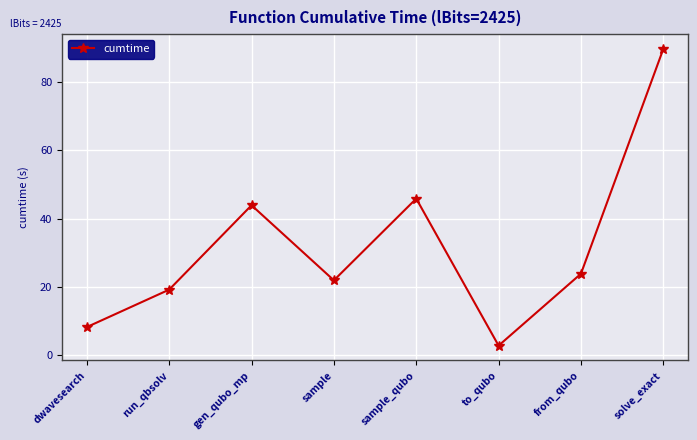

The value at solve_exact is 89.7. True or false?

True